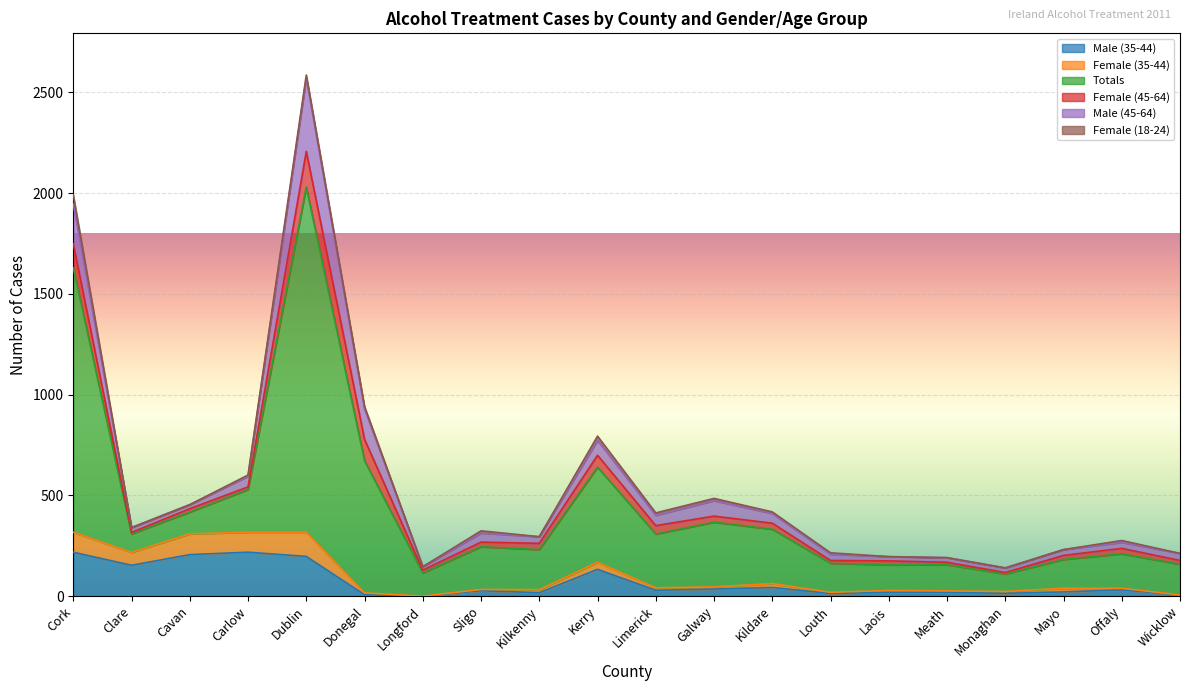

True or false: Female (35-44) and Male (35-44) cross at least once.

False